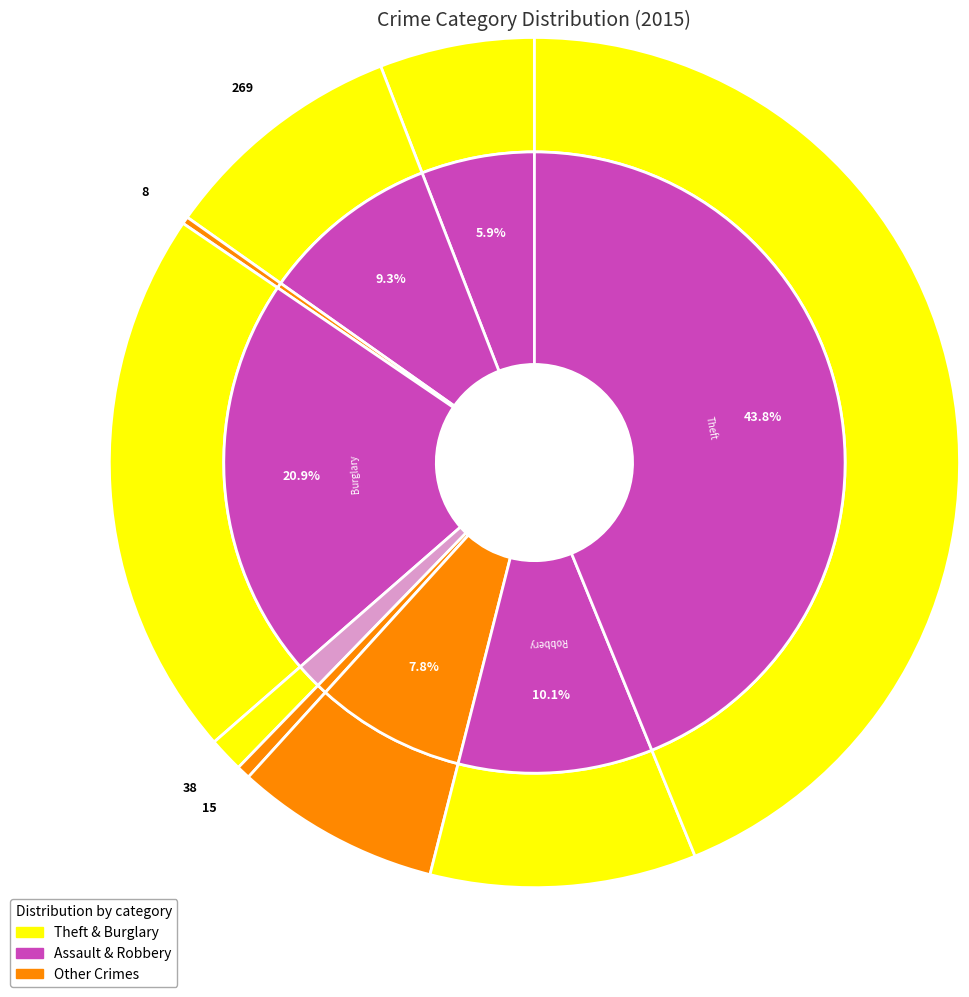

Rank the categories by value from highest to lowest.

Theft, Burglary, Robbery, Aggravated Battery, Motor Vehicle Theft, Aggravated Assault, Criminal Sexual Assault, Homicide, Arson